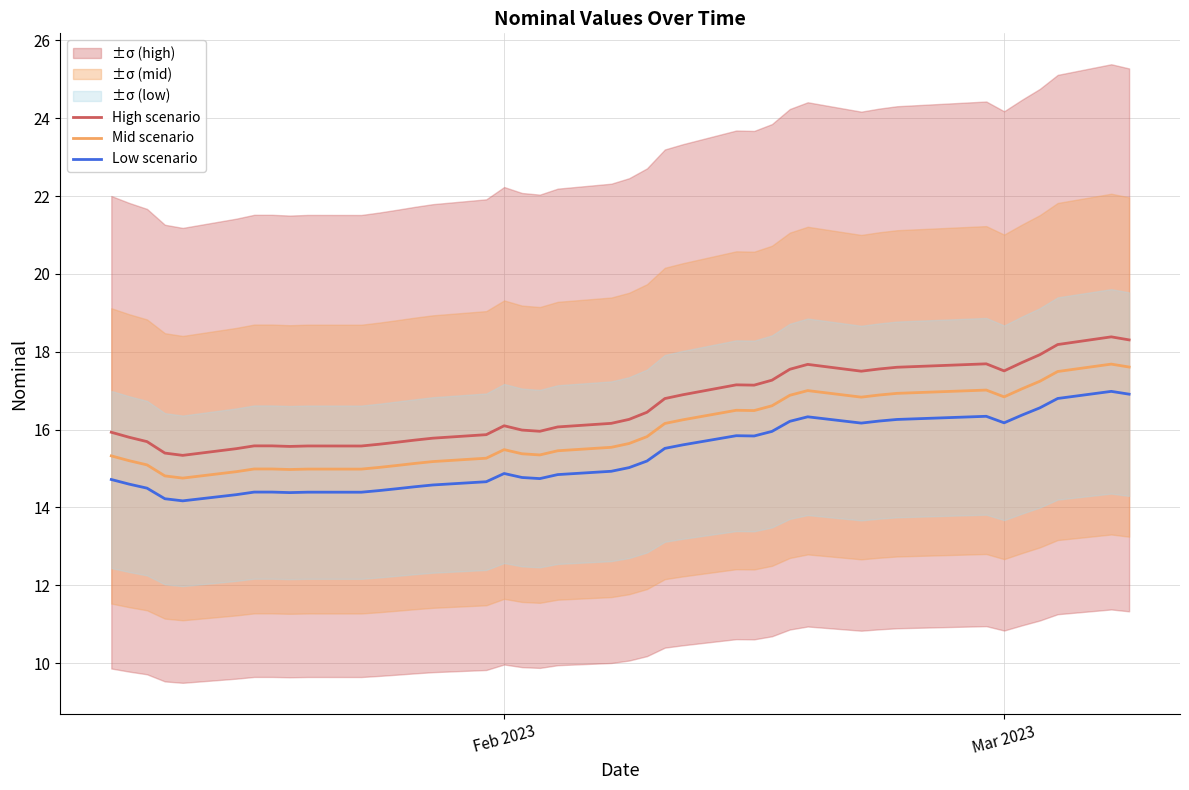

True or false: Low scenario and Mid scenario intersect in this chart.

False